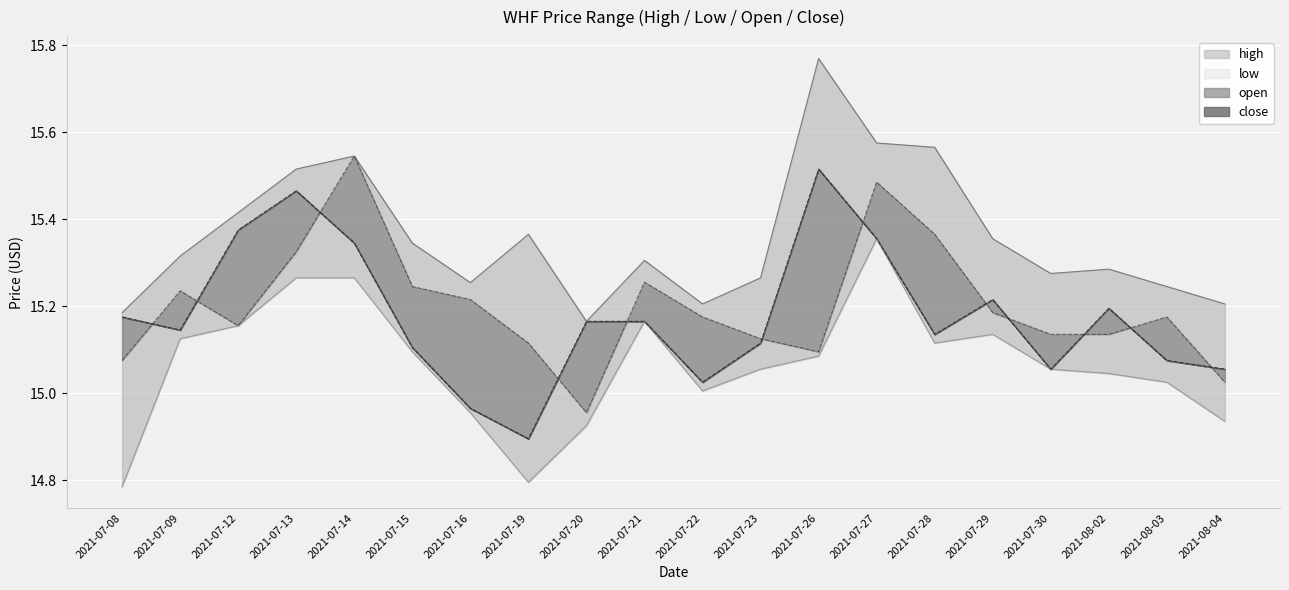

What is the label of the 18th point from the left?

2021-08-02